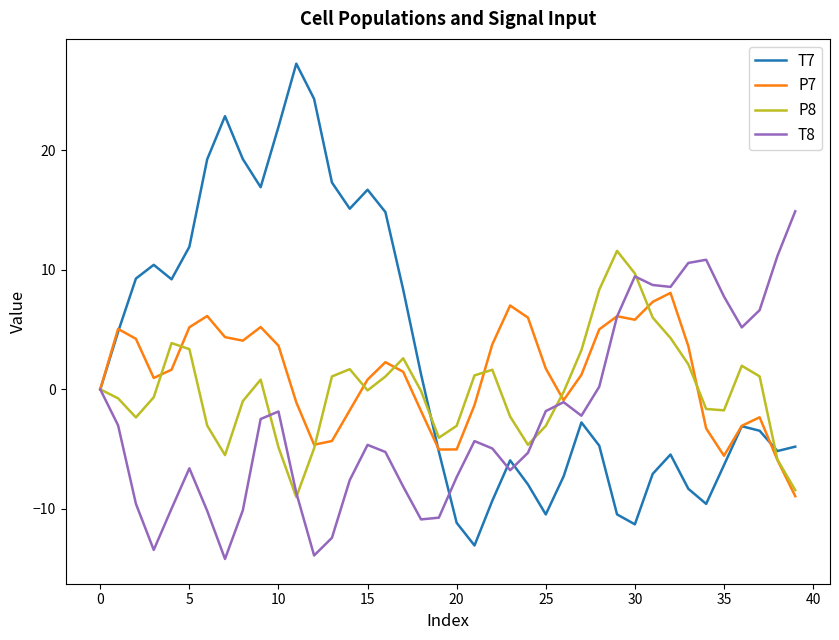

What is the greatest value displayed?

27.2